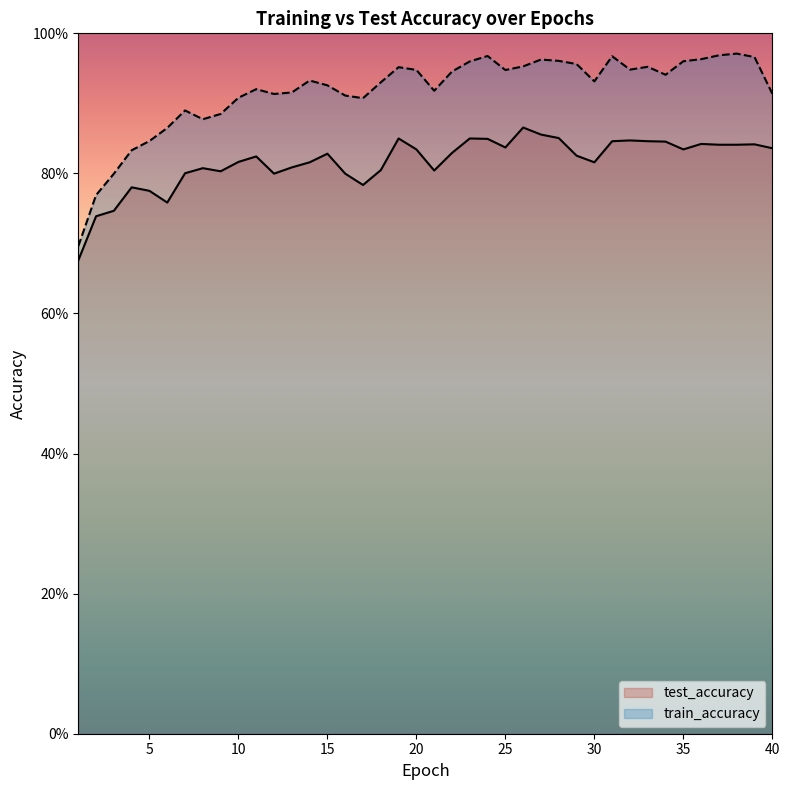

What is the difference between the highest and lowest values at 9?

0.1